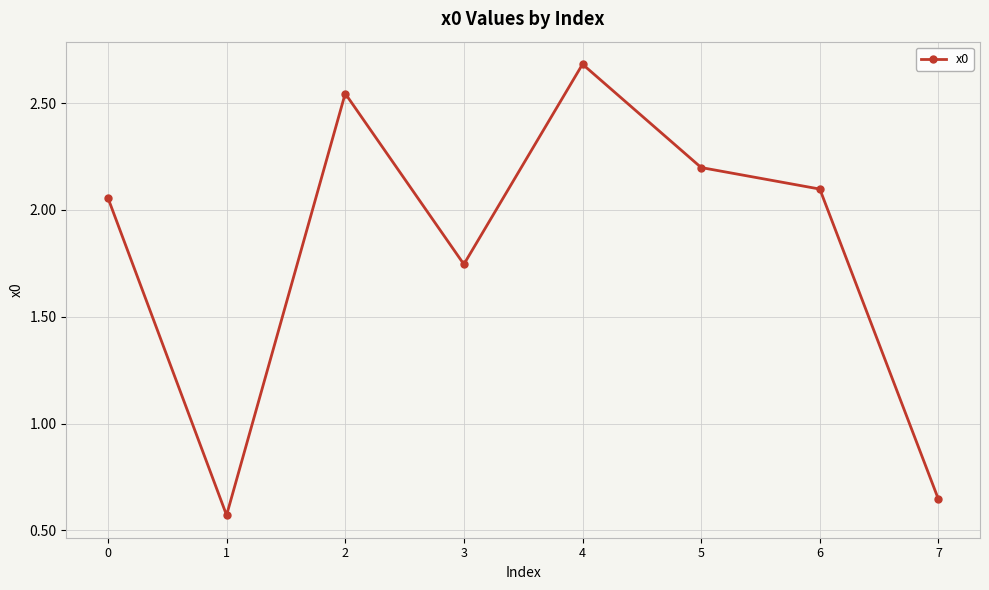

Is it true that the value at 1 is 0.8?

False